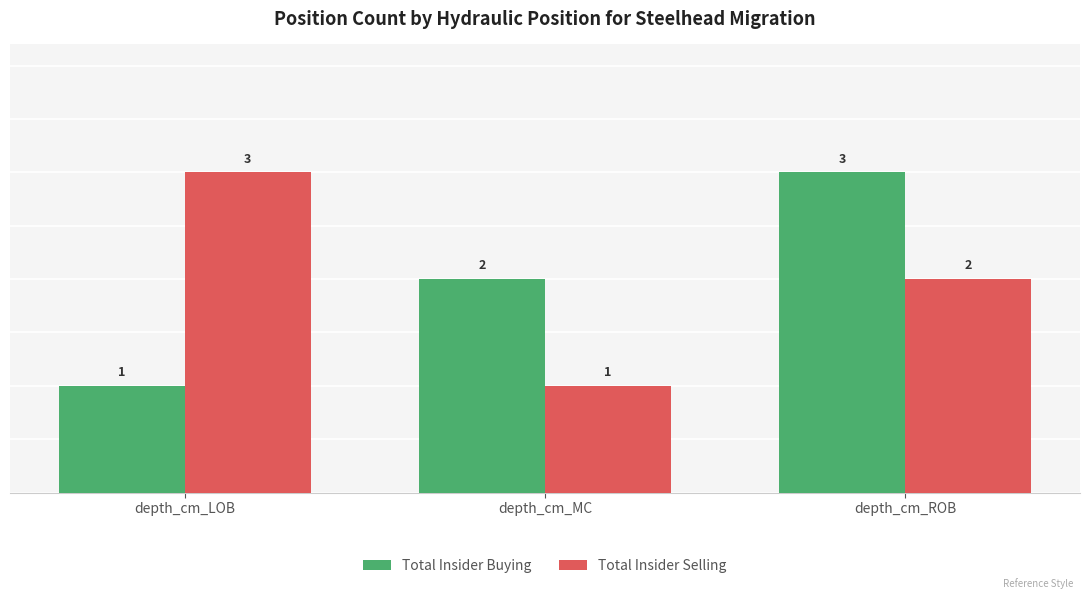

What is the value of the Total Insider Buying bar at the 3rd from the left?

3